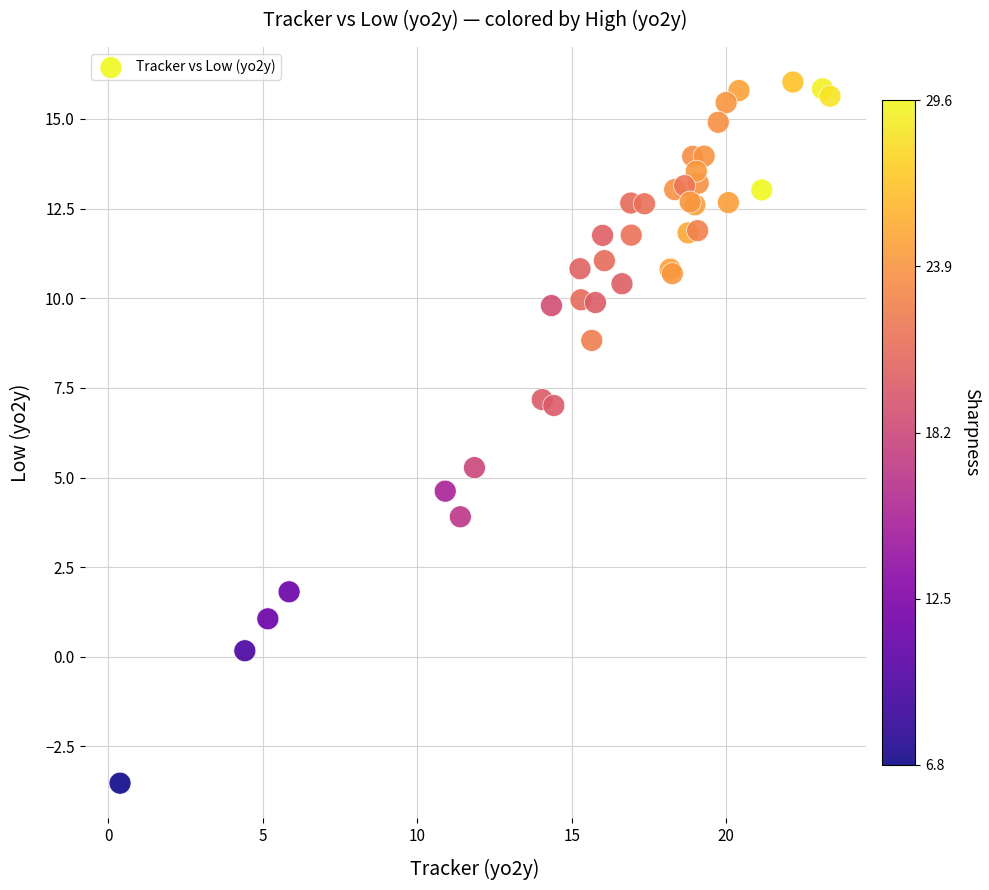

What Y value in the scatter plot is closest to 6?

5.3